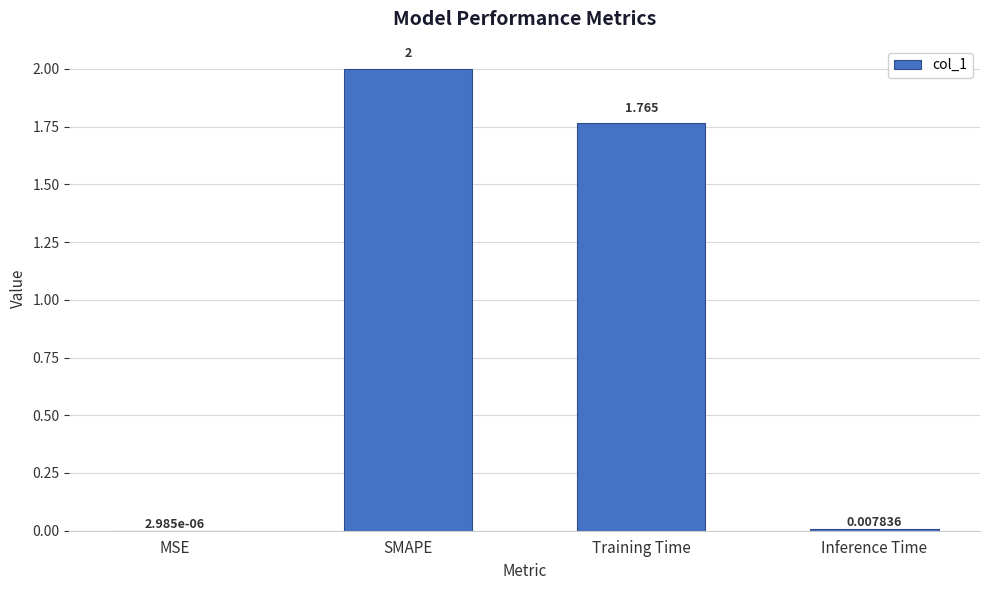

The value at SMAPE is 3.4. True or false?

False